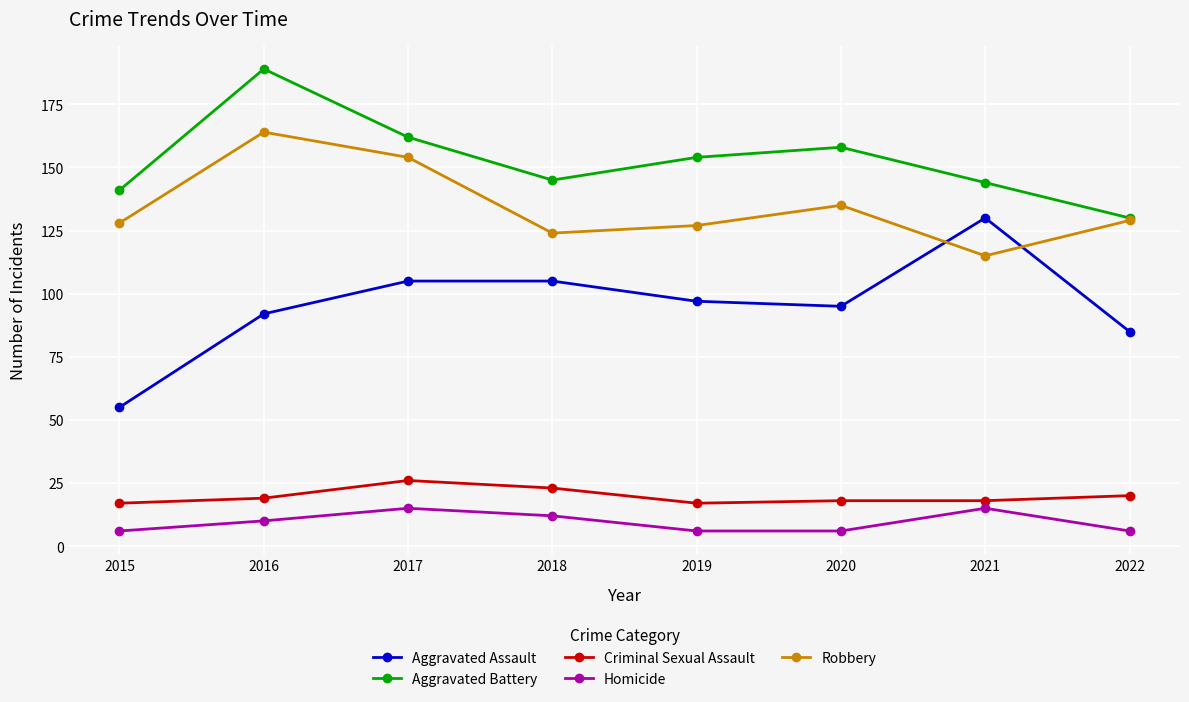

True or false: Aggravated Battery has more than 0 points higher than both neighbors.

True